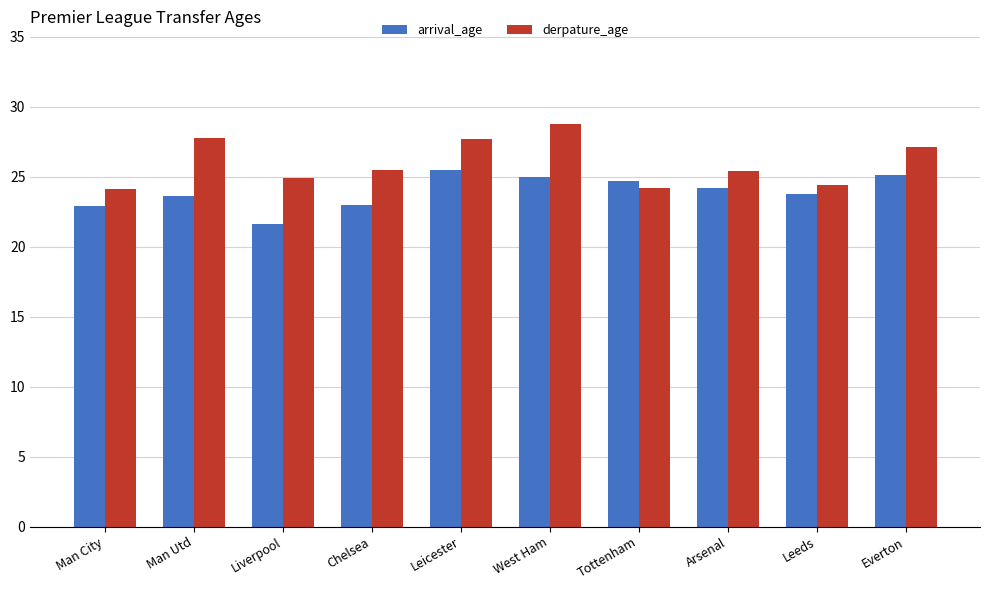

What is the spread (max minus min) of values at Arsenal?

1.2